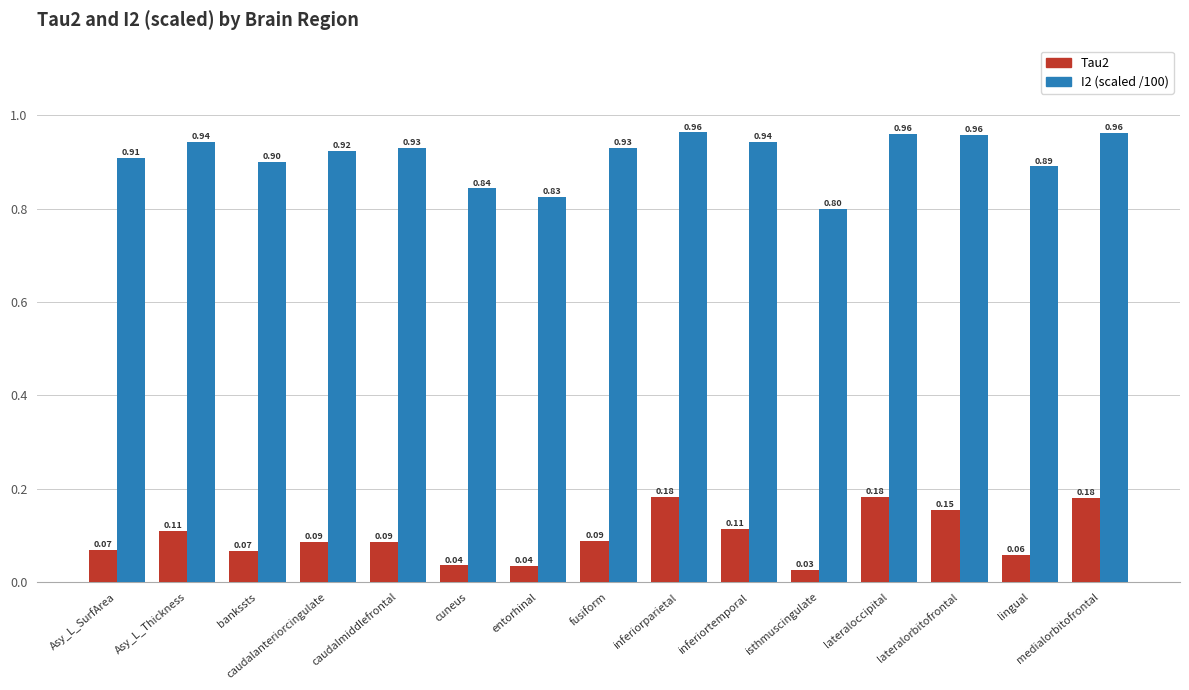

The value of I2 (scaled /100) at fusiform is 0.9. True or false?

True